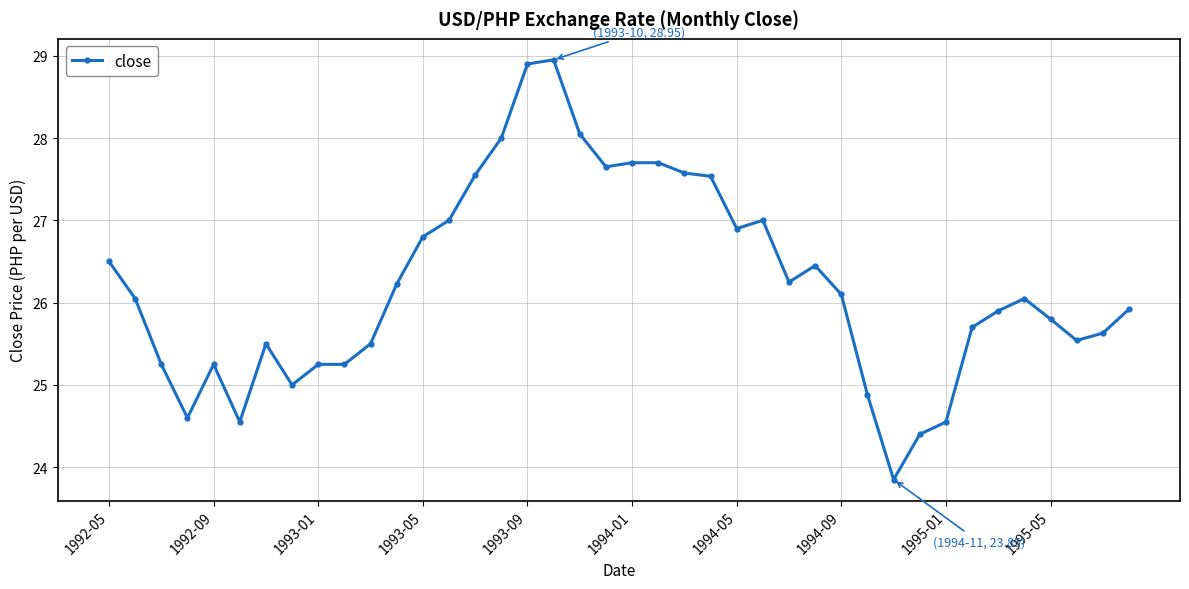

What is the difference between the maximum and second lowest values?

4.6